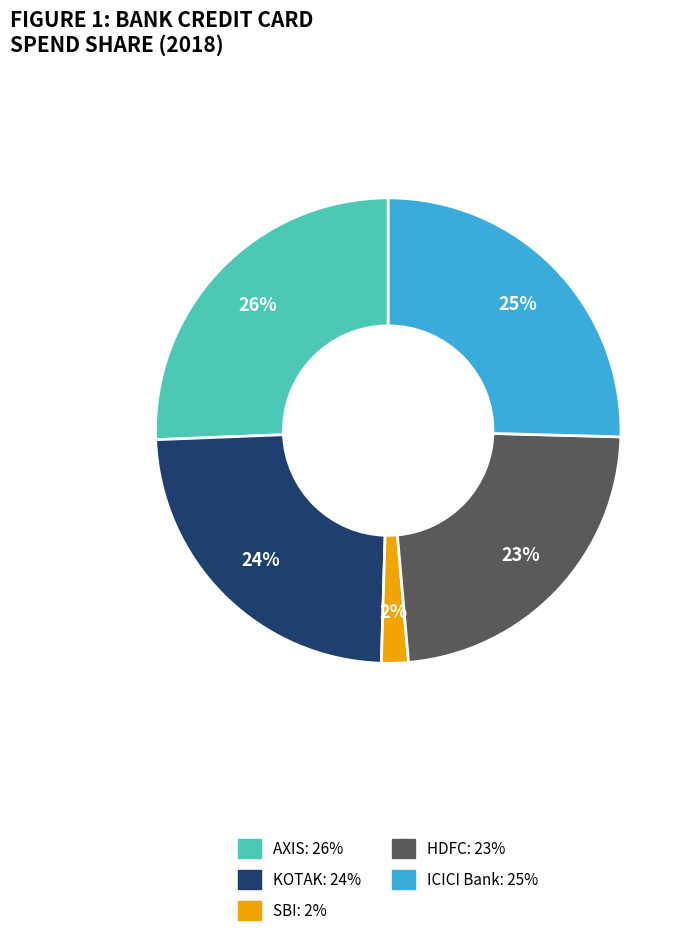

To the nearest percent, what is the average slice percentage?

20%